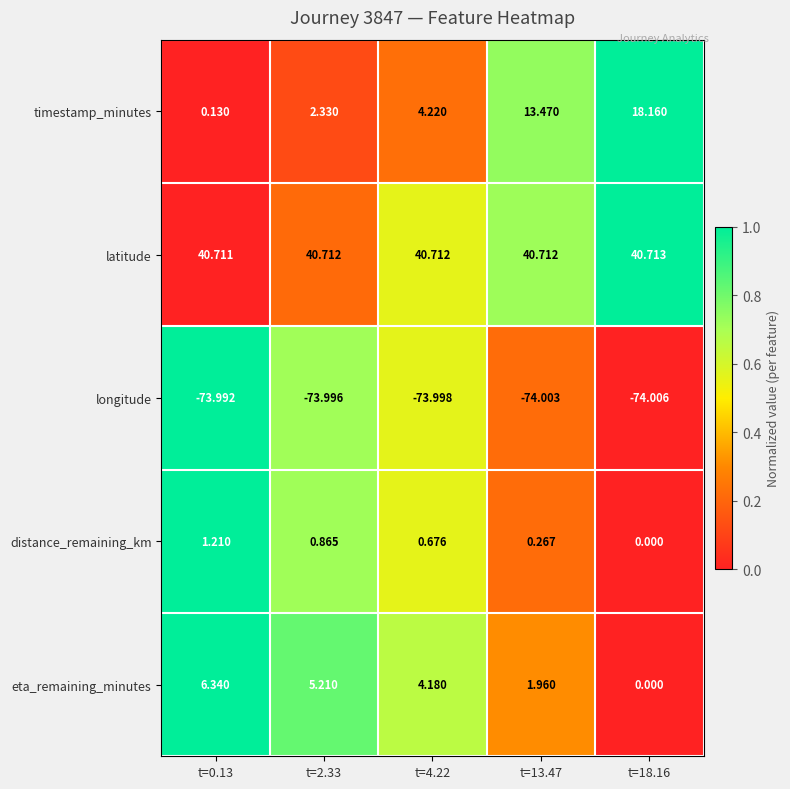

Which series has the largest range (max minus min)?

timestamp_minutes